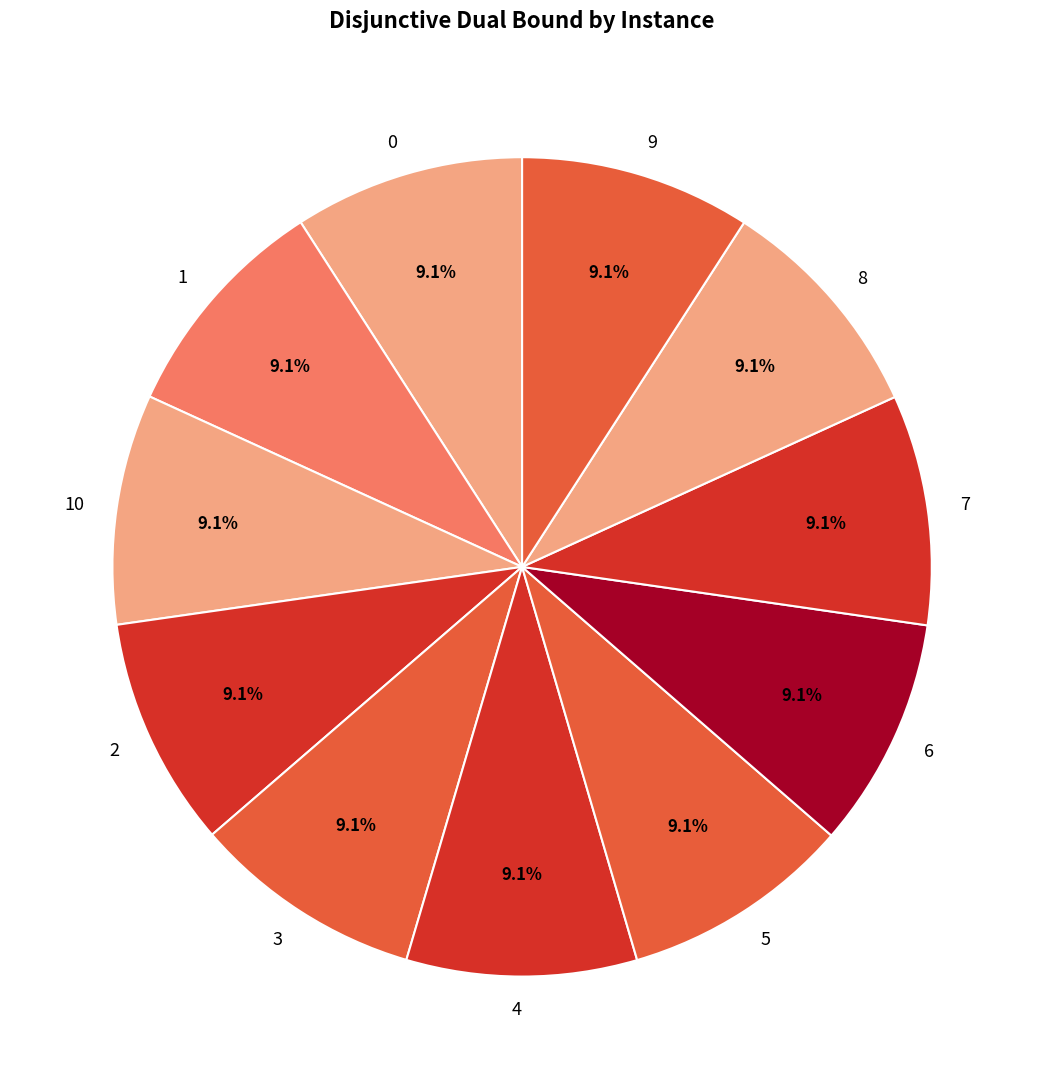

Combined, do 8 and 0 account for over 50%?

No